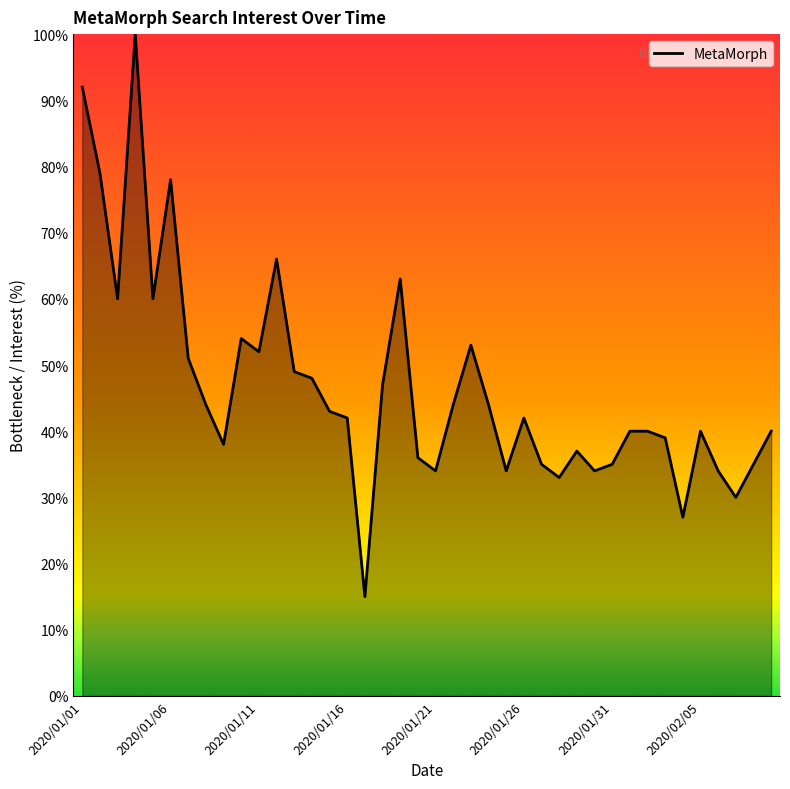

What is the difference between the maximum and minimum values?

85